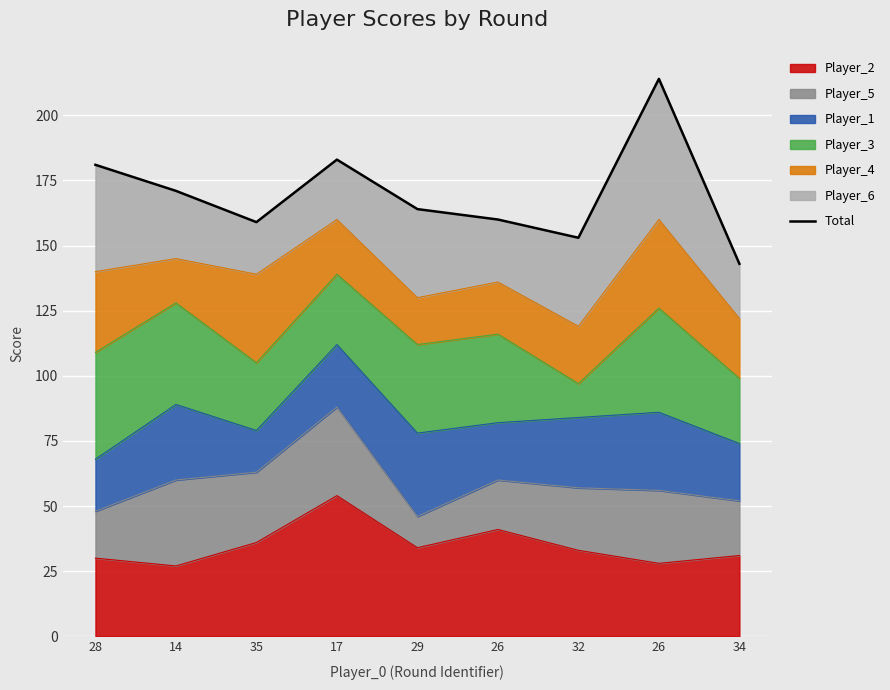

Read the value at 14.

171